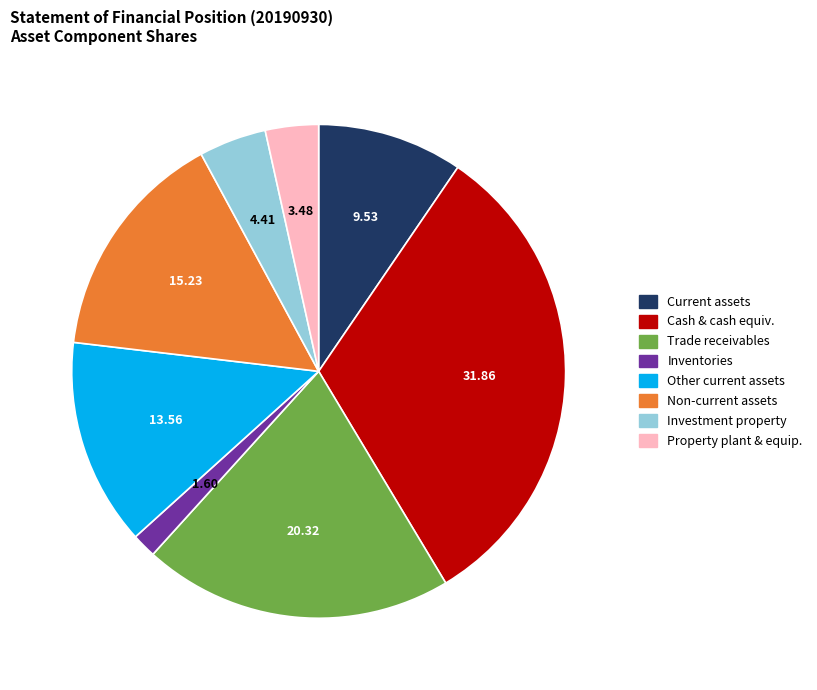

Does any single category account for the majority?

No